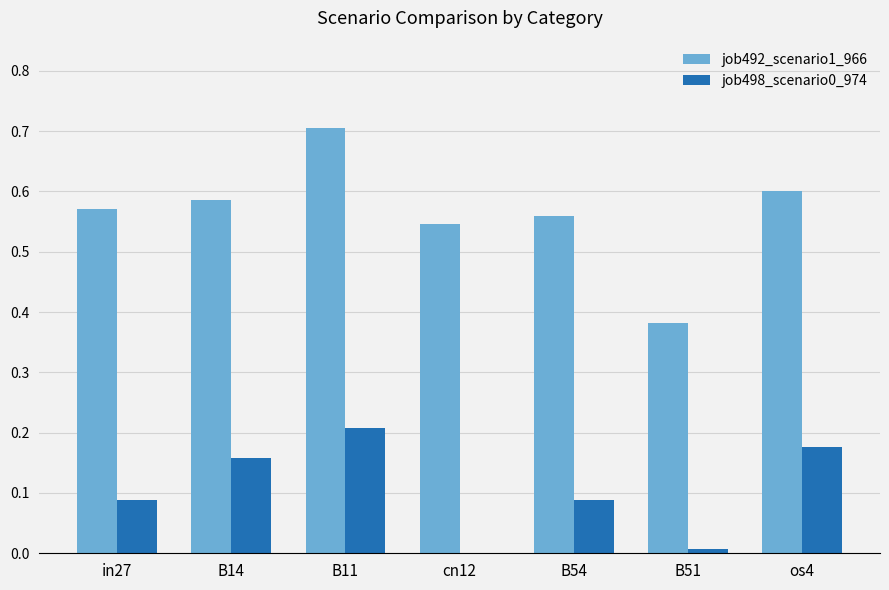

What is the sum of the job492_scenario1_966 values at in27 and os4?

1.2